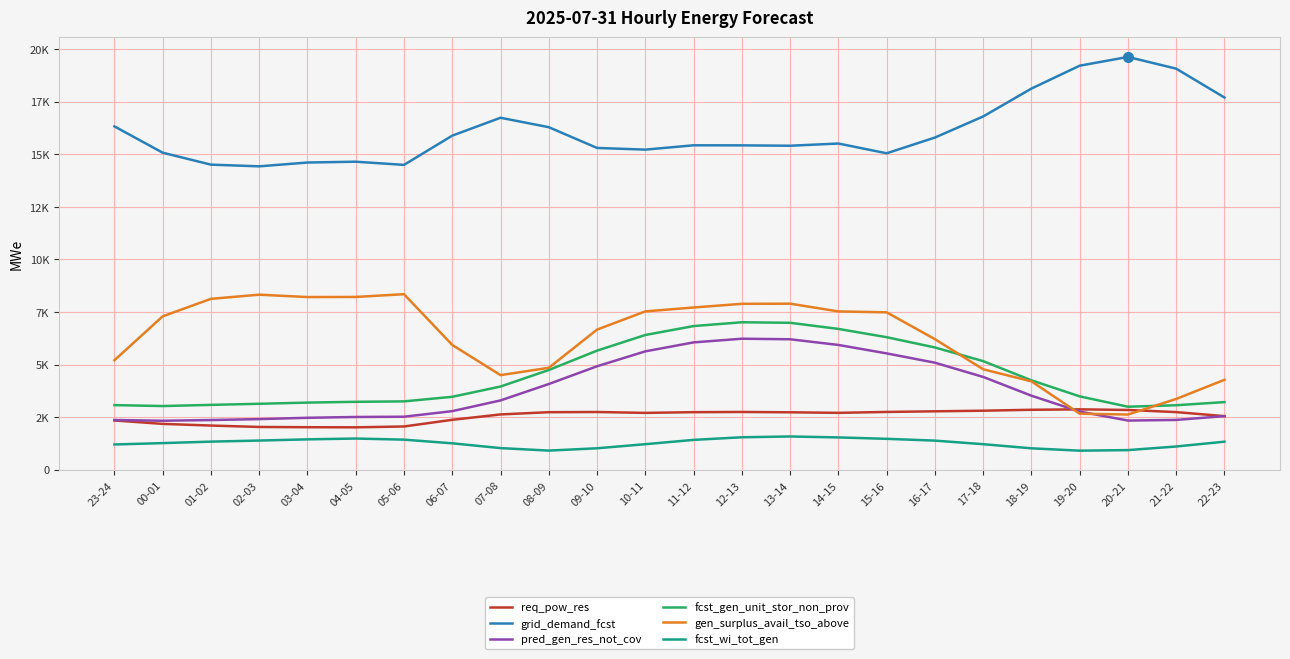

Where is the first local minimum for req_pow_res?

04-05